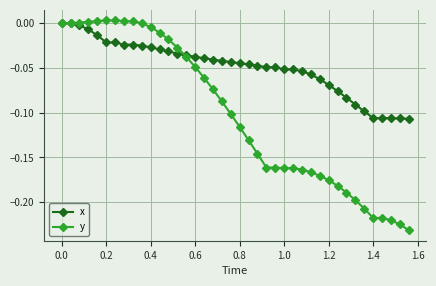

Rank the series by their maximum value, from highest to lowest.

y, x